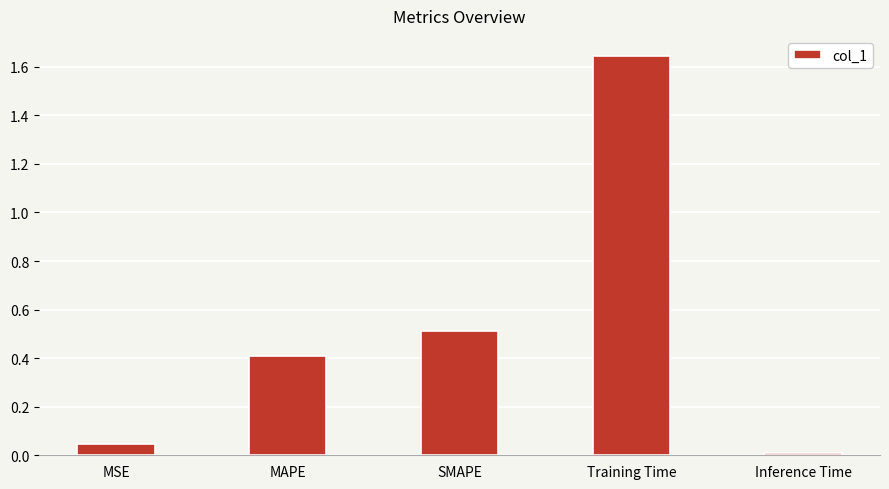

What is the sum of all values?

2.6